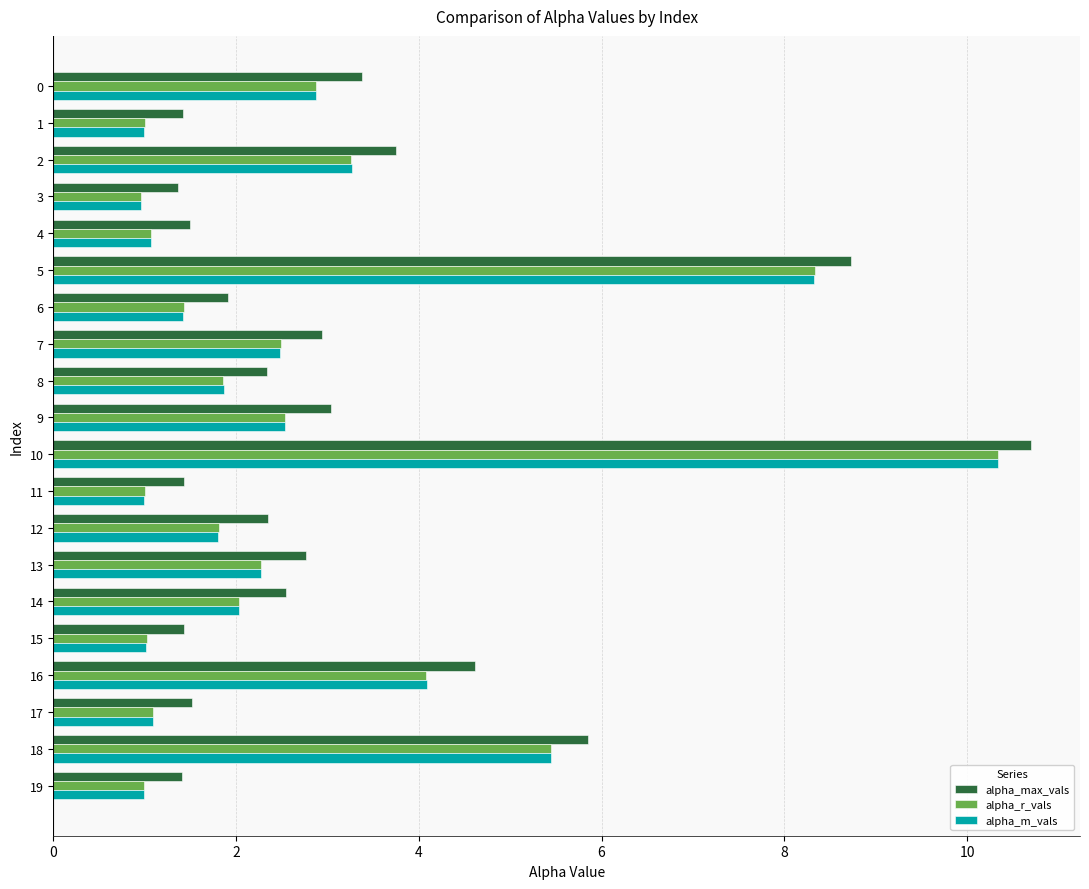

True or false: alpha_max_vals has a value of 1.4 at 19.

True